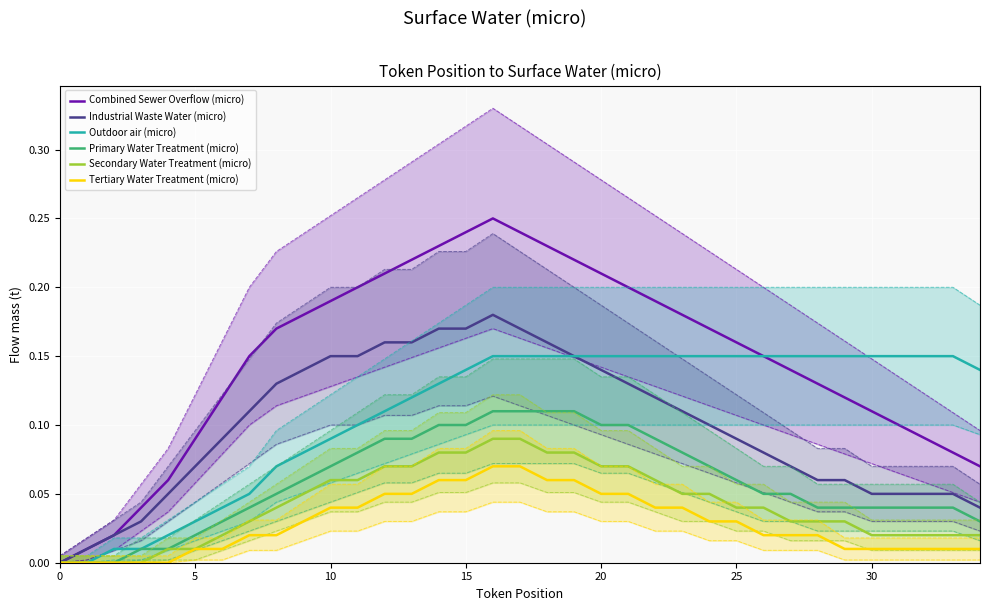

At which category is the sum across all series the highest?

16